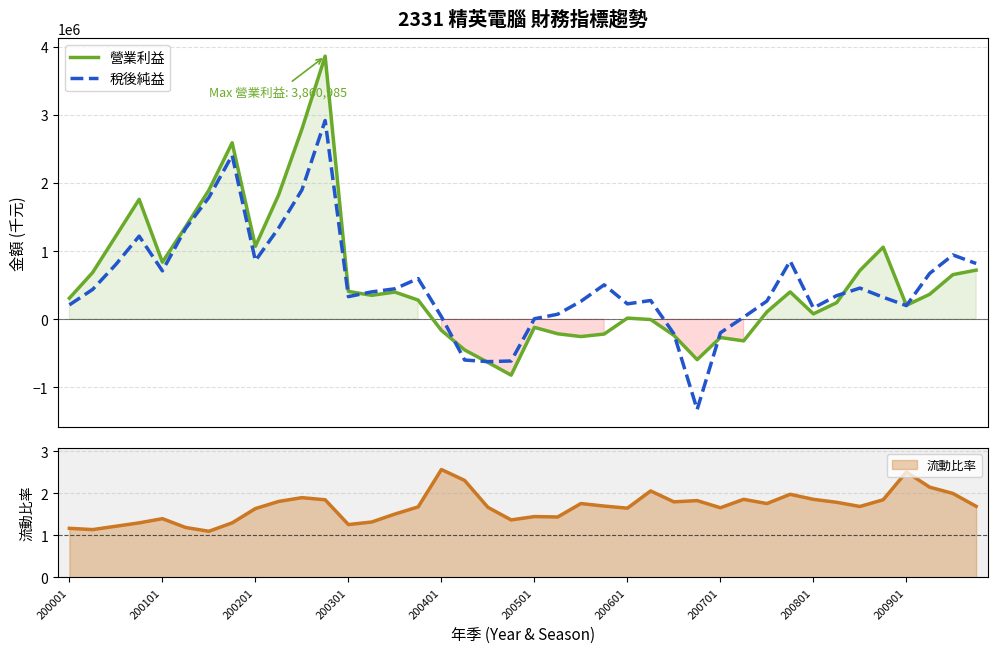

Does the chart display data point markers on the line(s)?

No